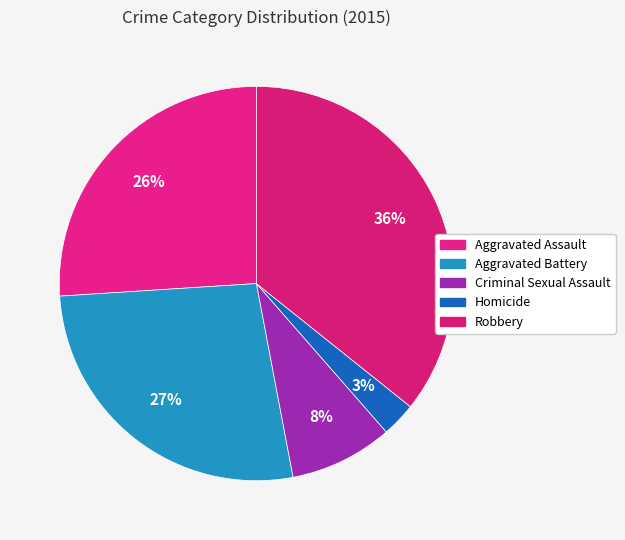

The Robbery slice represents 36% of the pie. True or false?

True